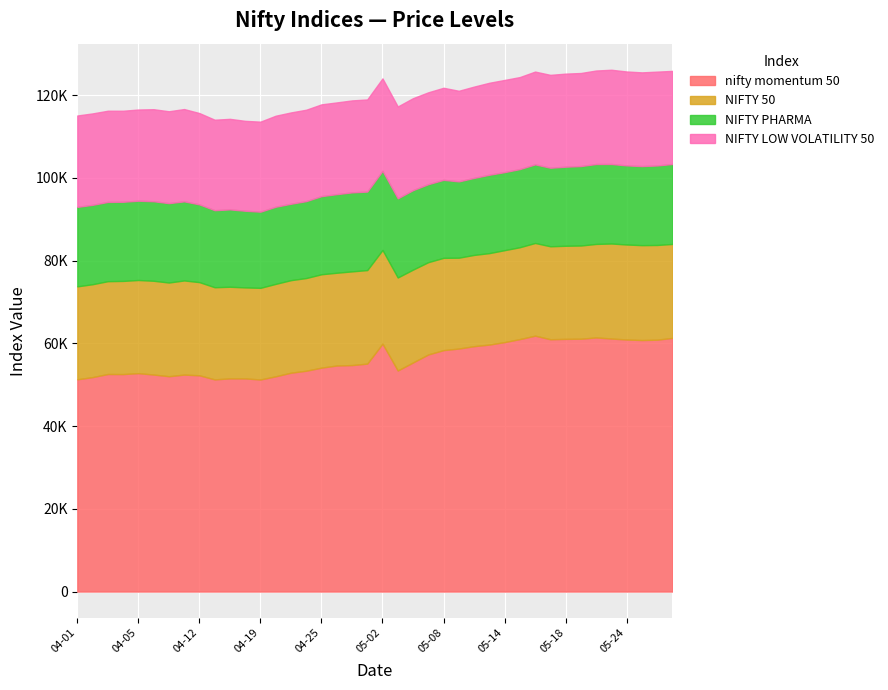

True or false: NIFTY PHARMA has more than 1 points higher than both neighbors.

True